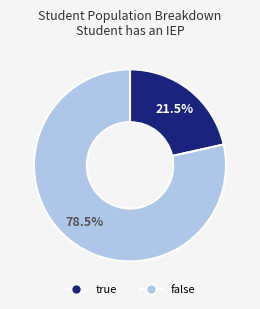

How many slices are in this pie chart?

2